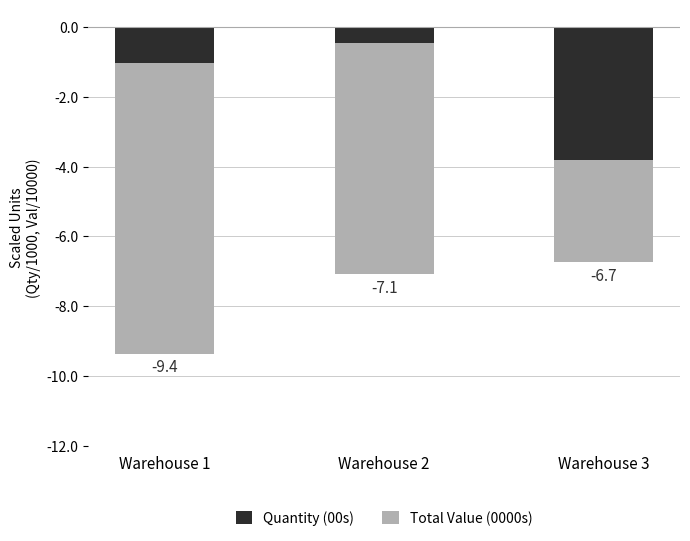

Between Warehouse 2 and Warehouse 3, which is larger?

Warehouse 2